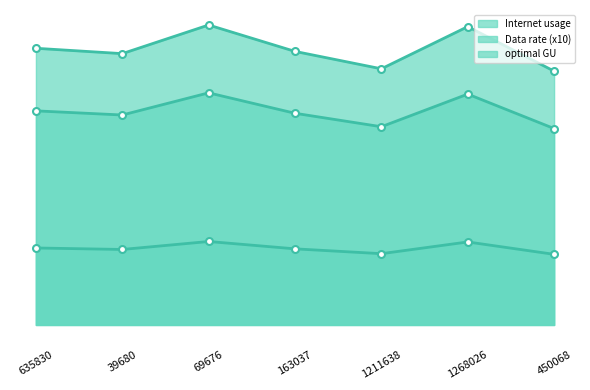

Does the chart have visible grid lines?

No